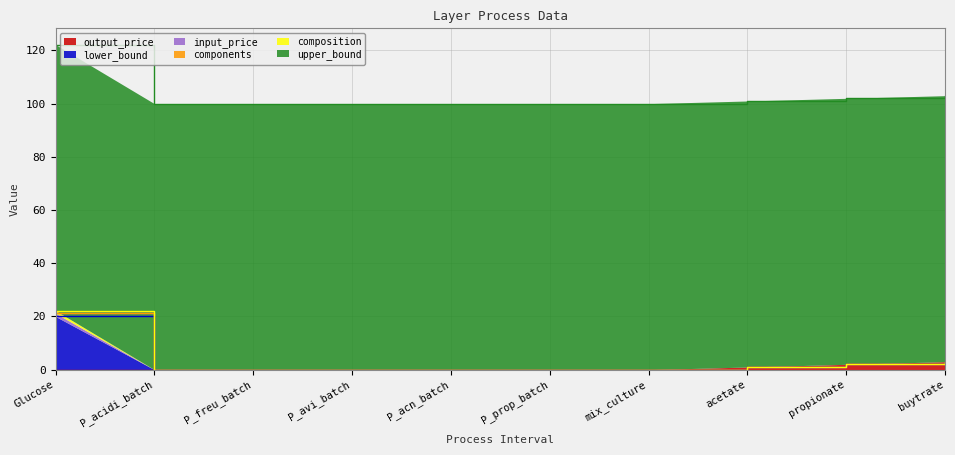

The value of lower_bound at P_avi_batch is -14.2. True or false?

False